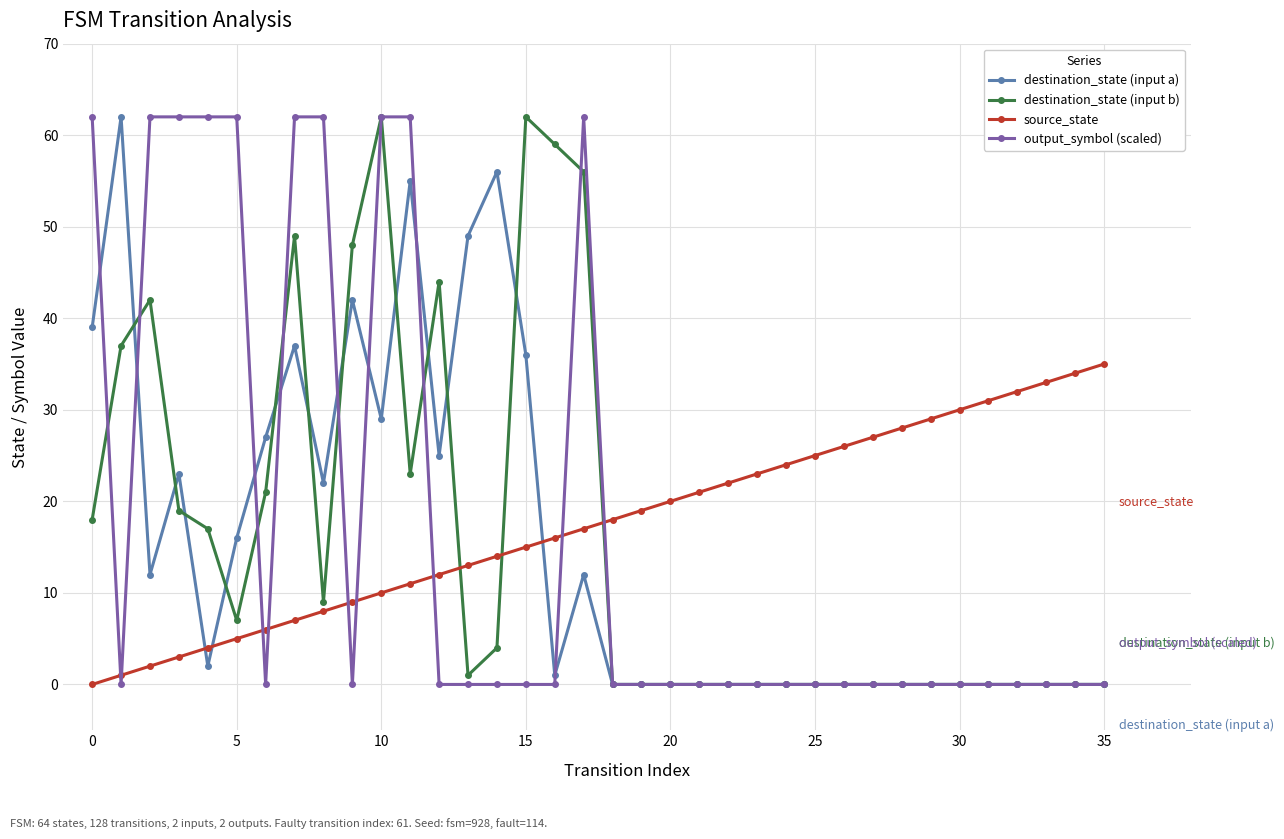

True or false: output_symbol (scaled) and destination_state (input b) intersect in this chart.

True